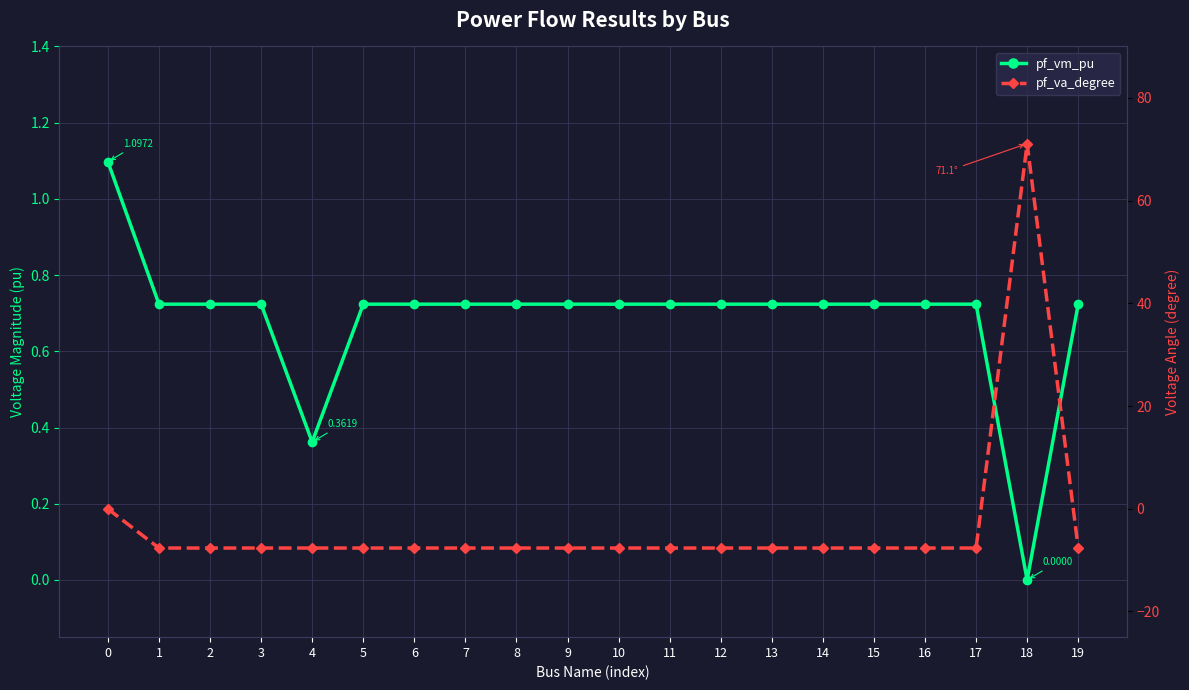

What is the spread (max minus min) of values at 2?

8.4